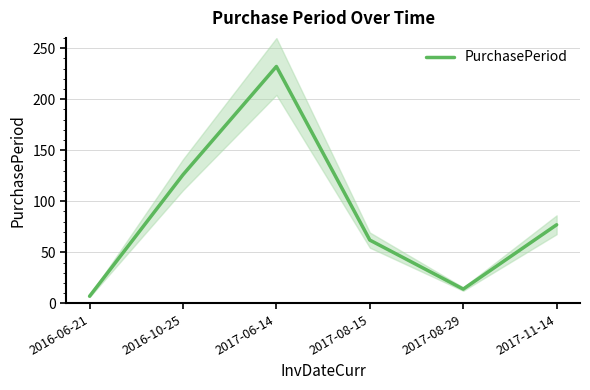

What is the sum of all values?

518